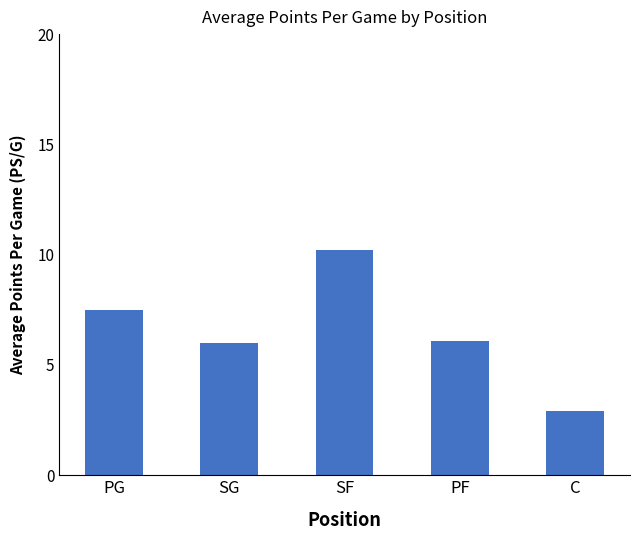

Read the value at PG.

7.5